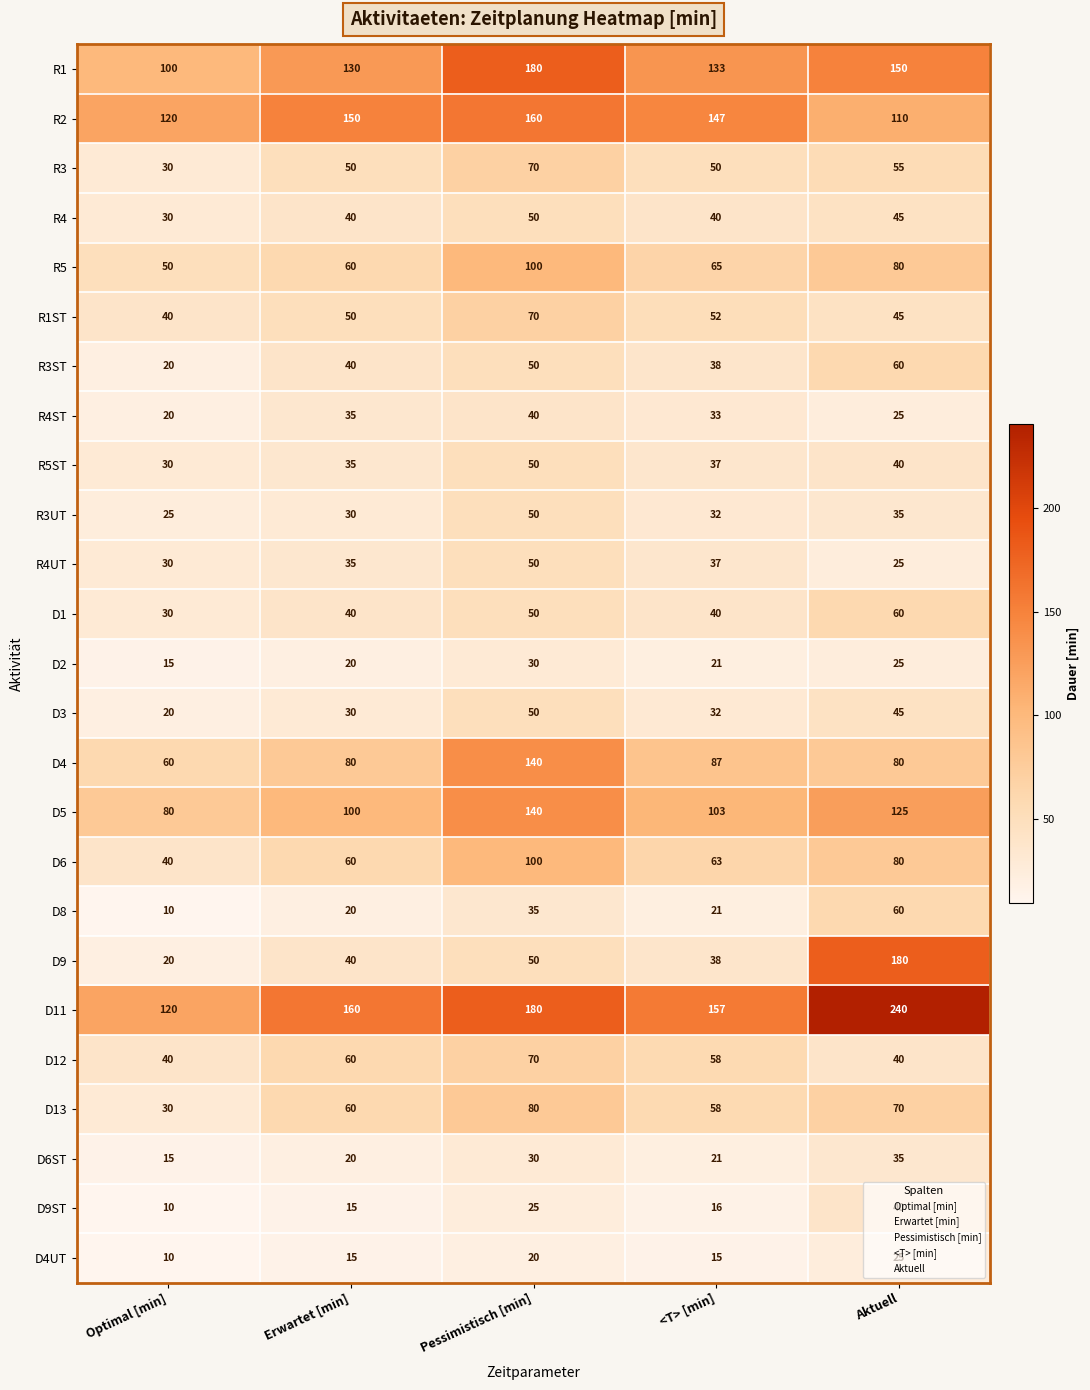

Which series changed the most between Erwartet [min] and Aktuell?

D9